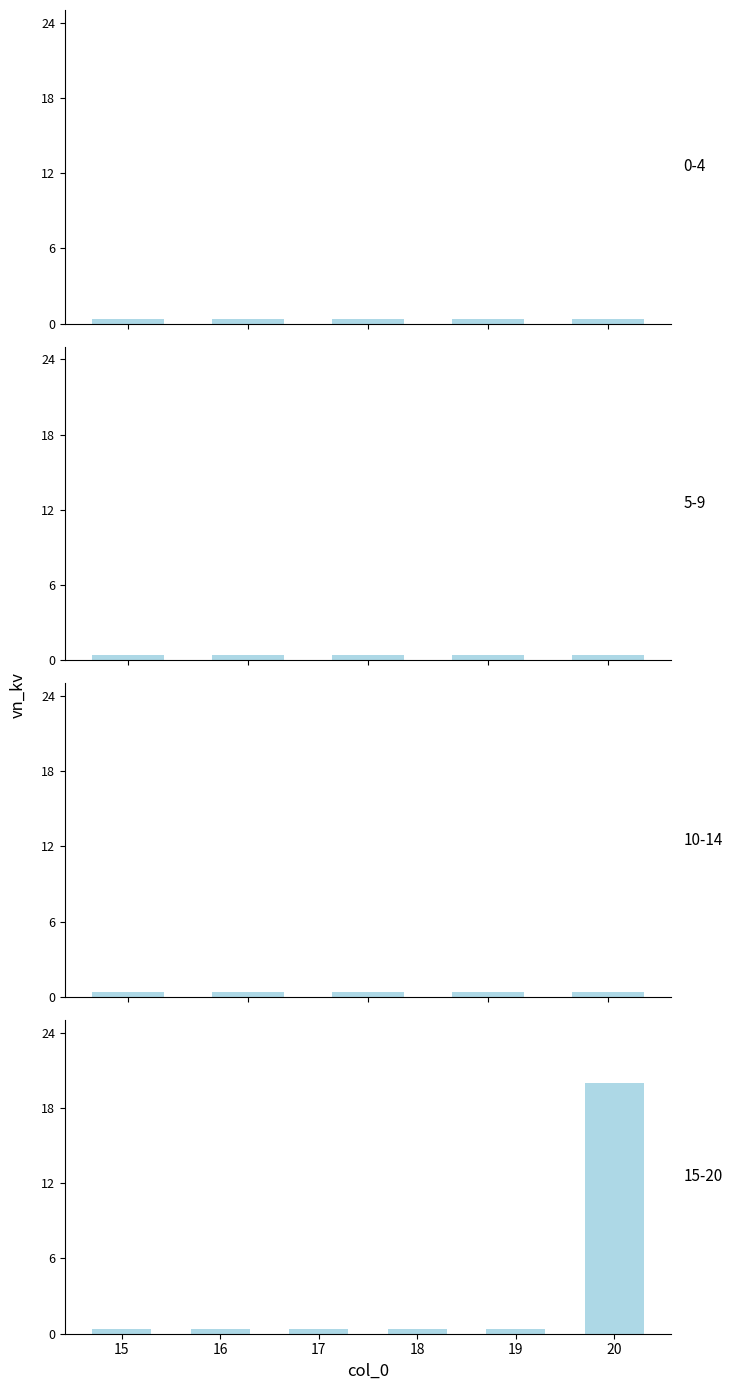

Reading right to left, extract all data points from this chart.

20=20.0	19=0.4	18=0.4	17=0.4	16=0.4	15=0.4